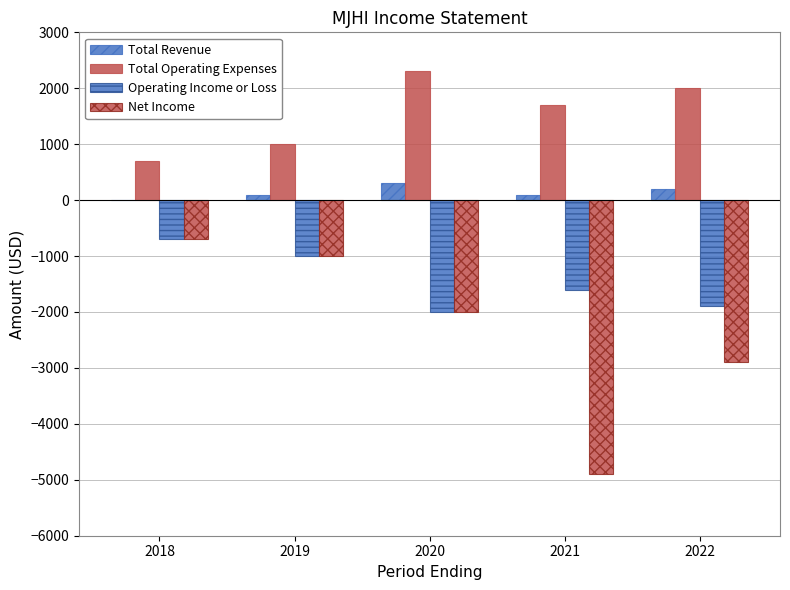

The value of Total Operating Expenses at 2021 is 475. True or false?

False